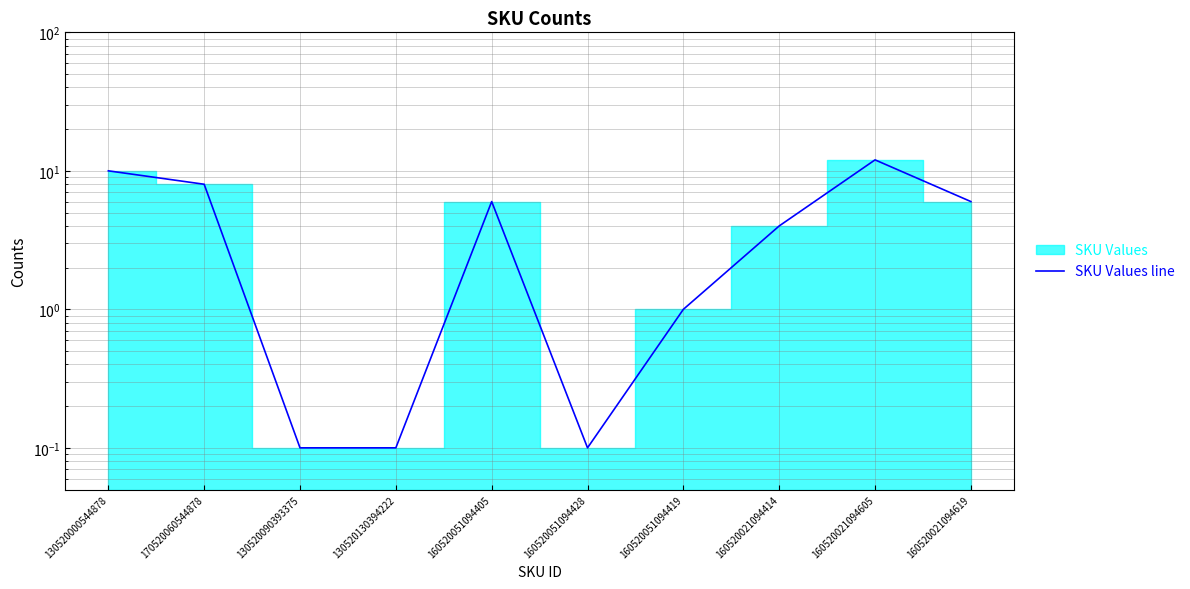

At which category does the data reach its first local valley?

160520051094428